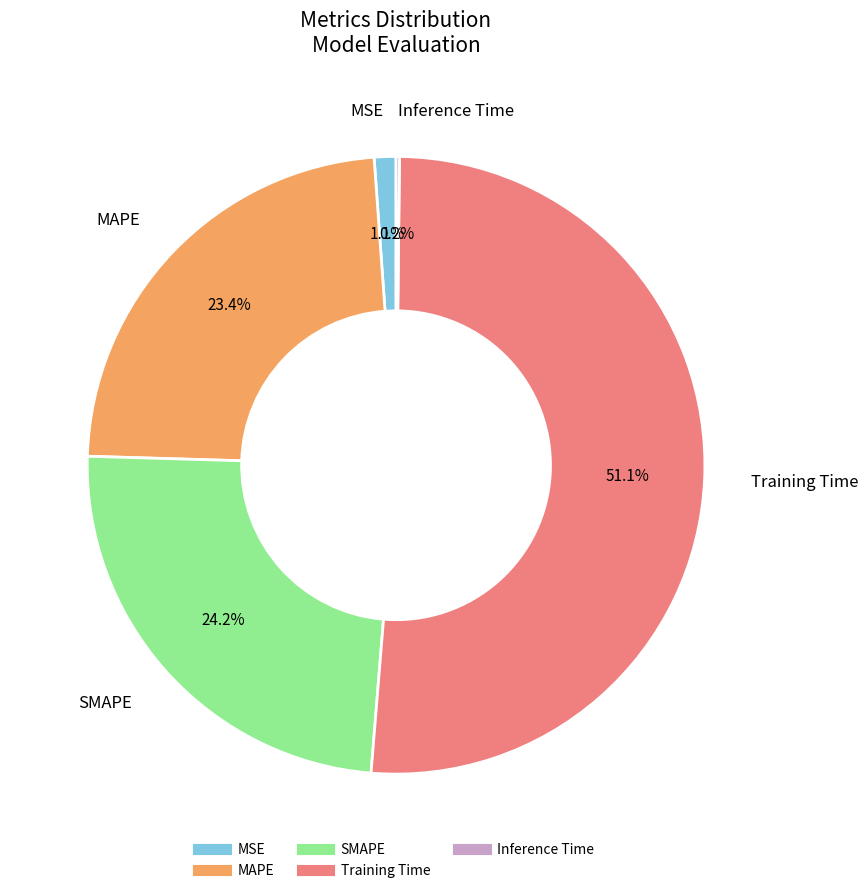

To the nearest percent, what is the difference between the MSE and SMAPE slice percentages?

23%